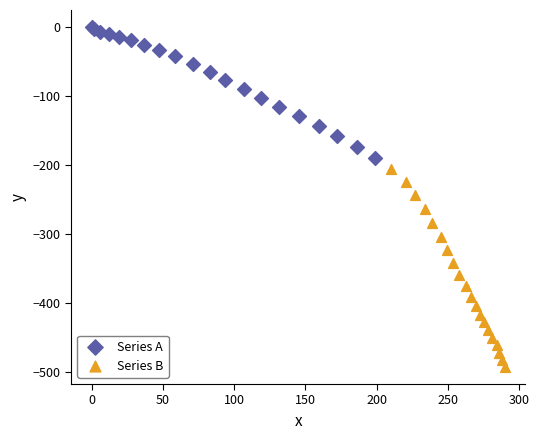

Which series reaches the maximum Y coordinate?

Series A